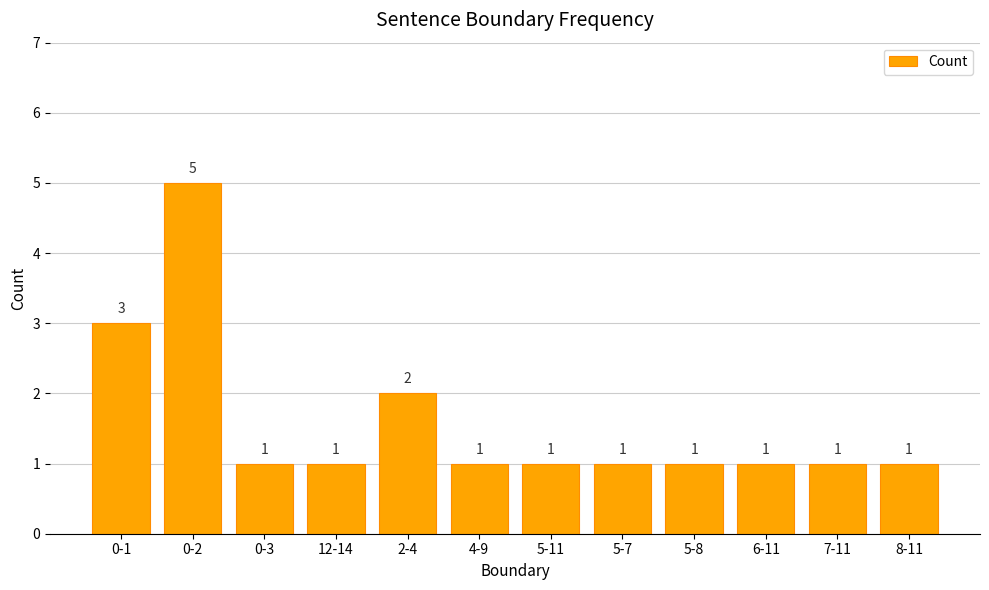

What is the sum of the values at 8-11 and 7-11?

2